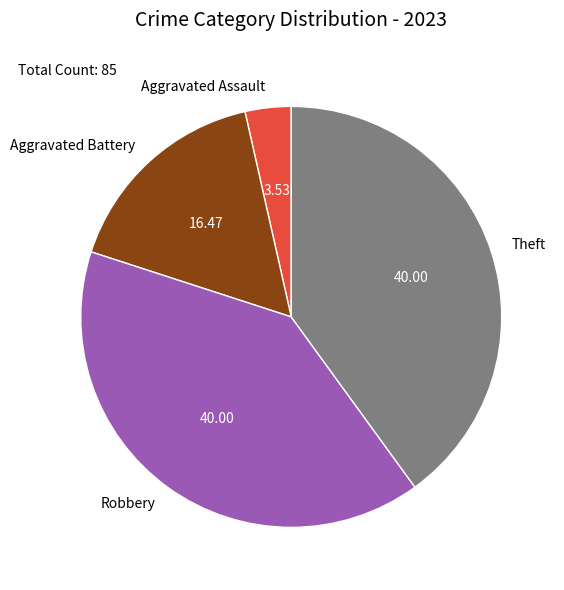

What is the smallest slice in the pie chart?

Aggravated Assault